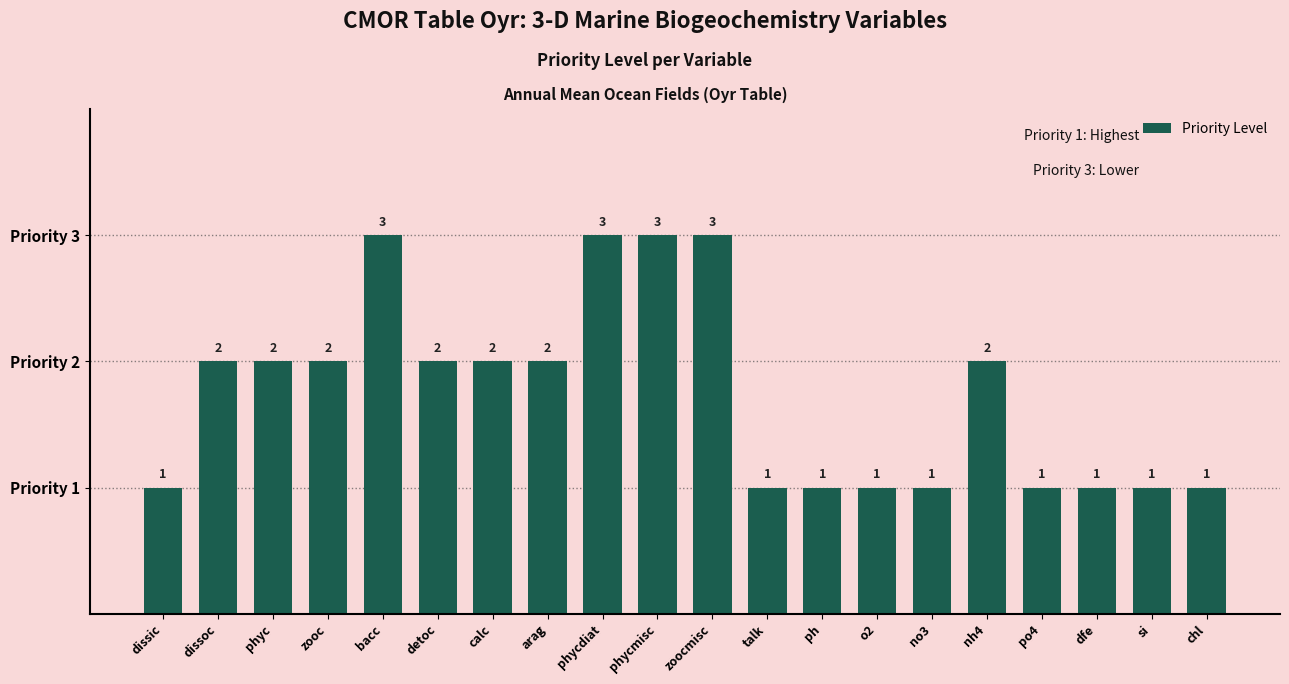

What is the maximum value shown in the chart?

3